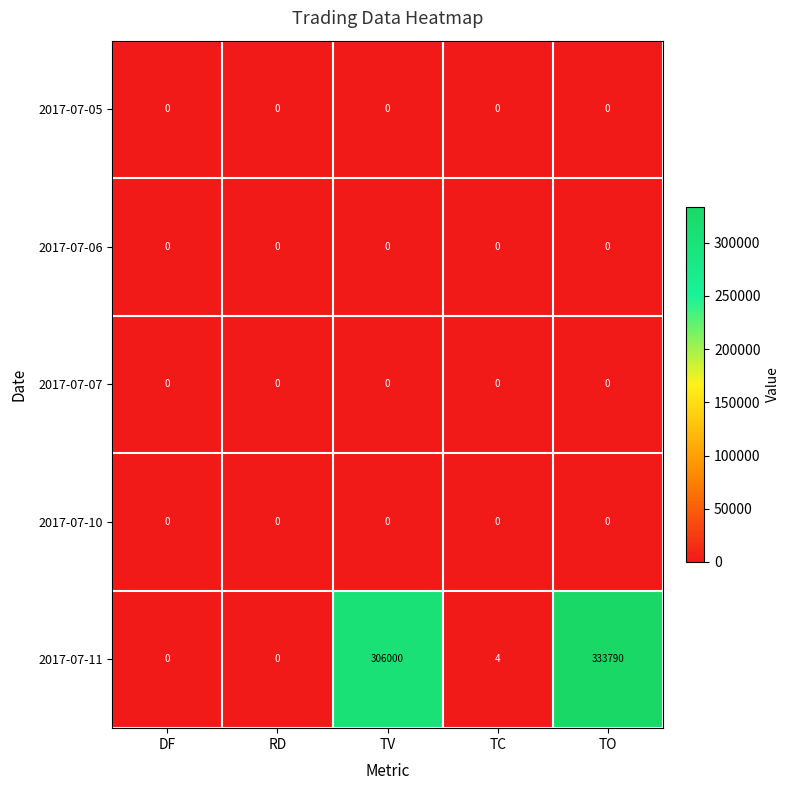

Count the number of data series in this chart.

5